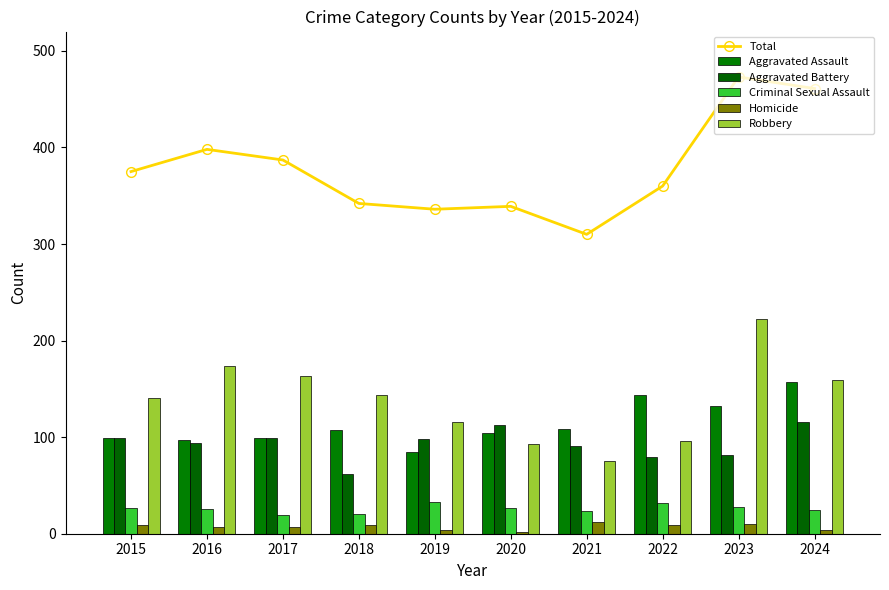

What is the sum of the Aggravated Assault values at 2015 and 2020?

203